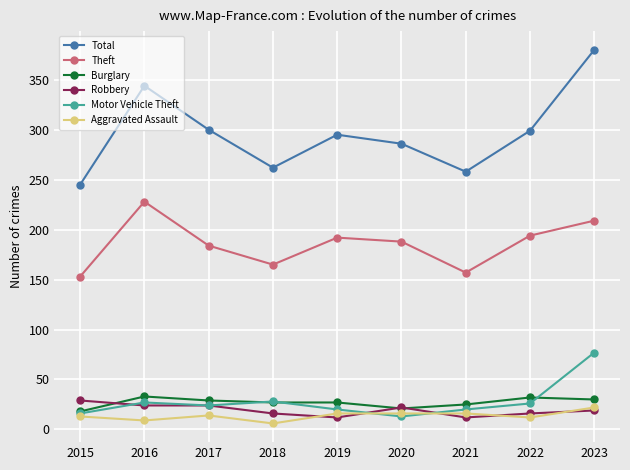

What is the average value of the Total series?

297